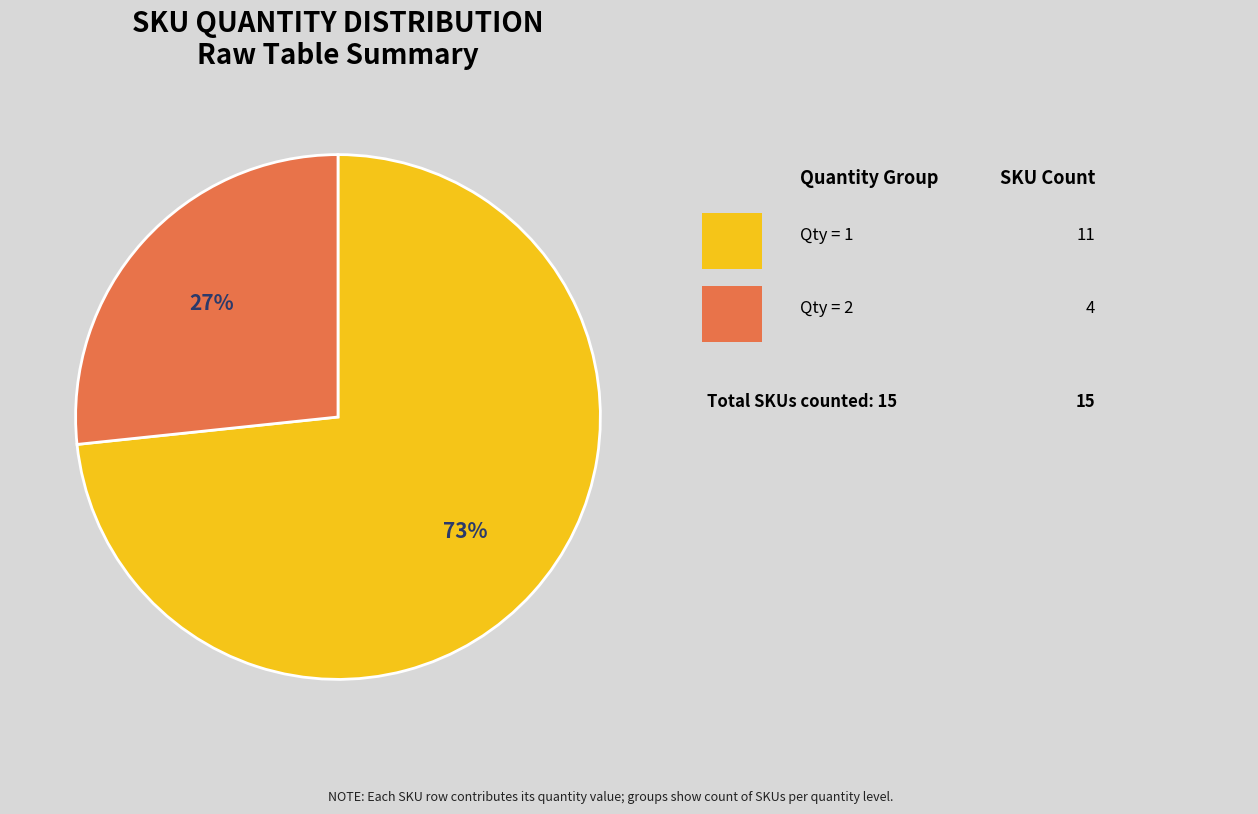

Is there a majority slice in this chart?

Yes